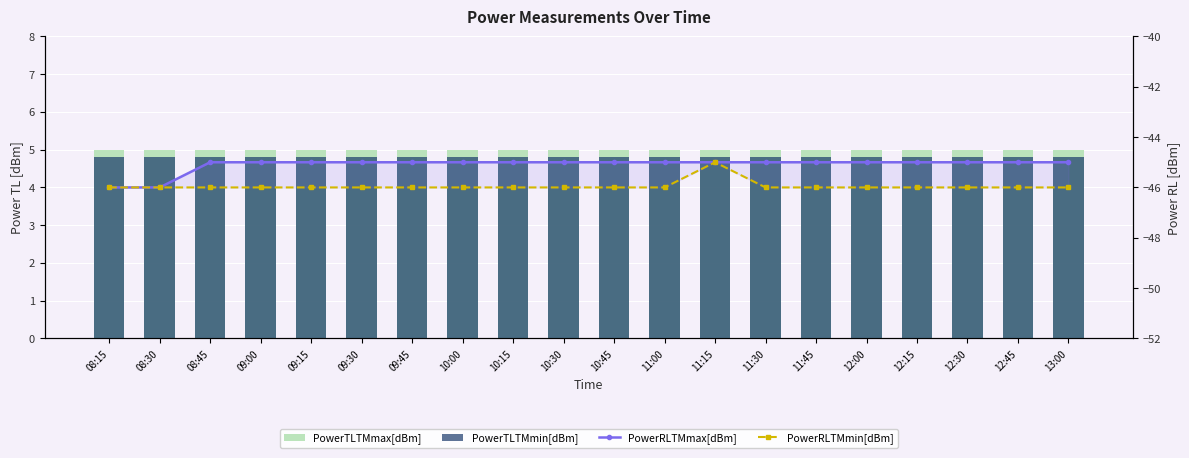

Which series has the largest range (max minus min)?

PowerRLTMmax[dBm]